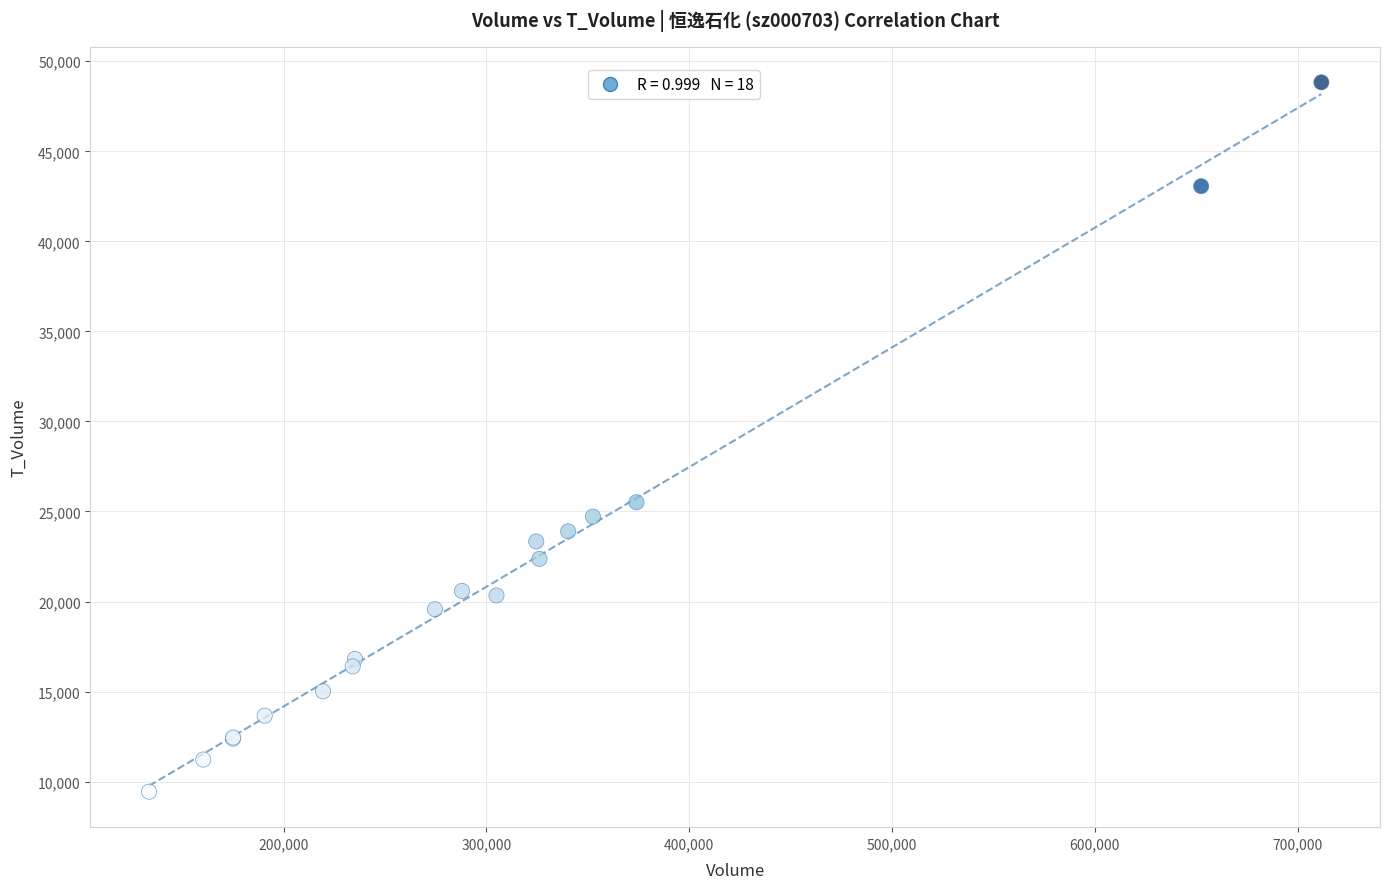

What Y value in the scatter plot is closest to 29136?

25515